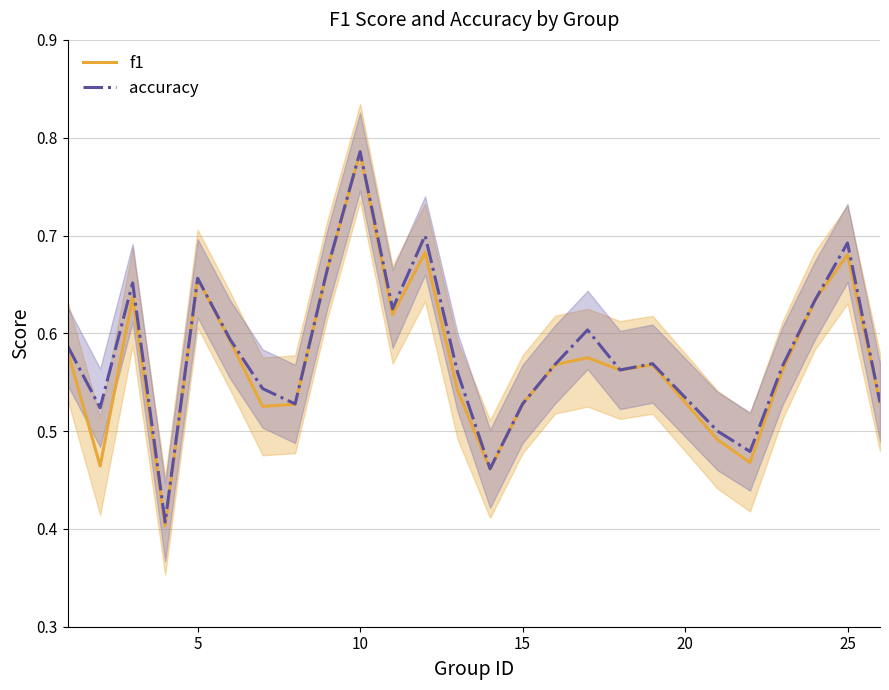

List the series in order of their overall mean, lowest first.

f1, accuracy